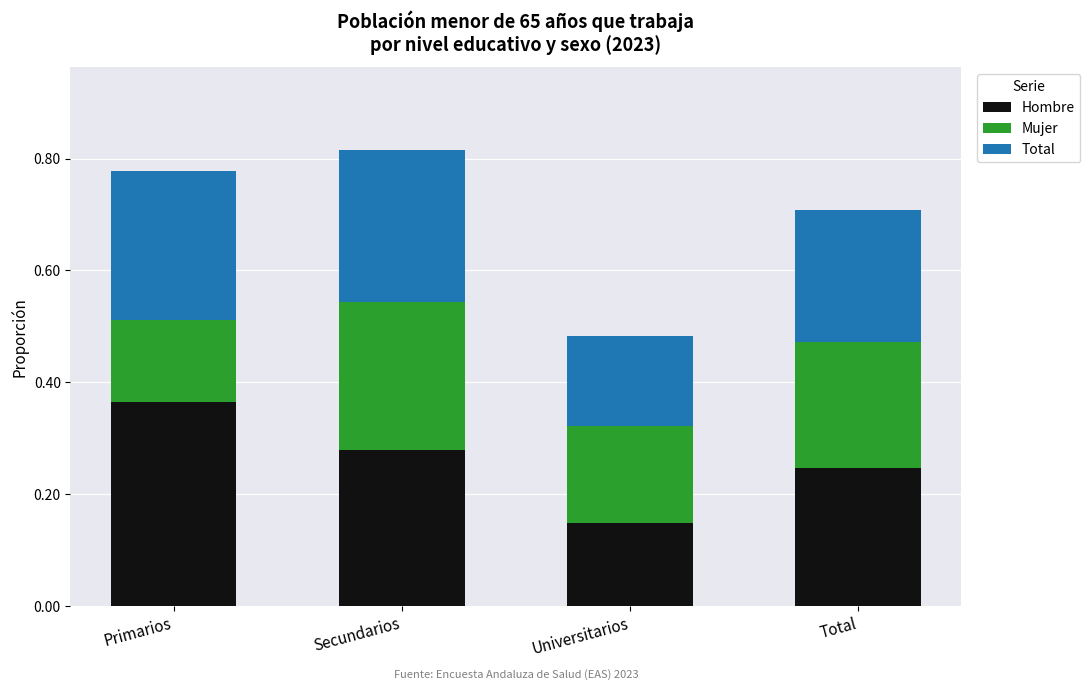

Which category has the lowest value in the Hombre series?

Universitarios